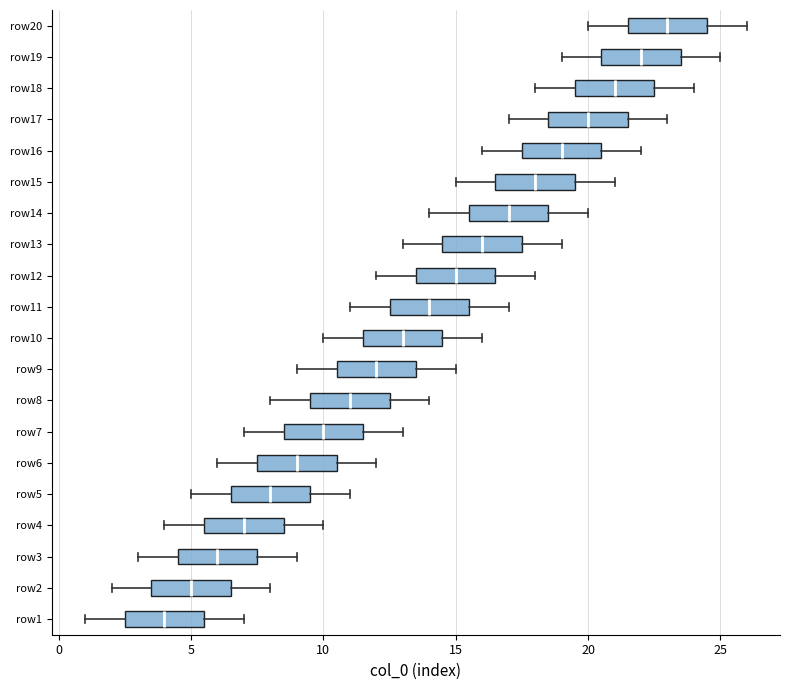

Reading bottom to top, read every box against the x-axis: the position of its median line, the range the box covers, and the ends of its whiskers. The values are not printed on the chart, so give them approximately, as read against the axis.

row1: median 4.0, box 2.5 to 5.5, whiskers 1.0 to 7.0
row2: median 5.0, box 3.5 to 6.5, whiskers 2.0 to 8.0
row3: median 6.0, box 4.5 to 7.5, whiskers 3.0 to 9.0
row4: median 7.0, box 5.5 to 8.5, whiskers 4.0 to 10.0
row5: median 8.0, box 6.5 to 9.5, whiskers 5.0 to 11.0
row6: median 9.0, box 7.5 to 10.5, whiskers 6.0 to 12.0
row7: median 10.0, box 8.5 to 11.5, whiskers 7.0 to 13.0
row8: median 11.0, box 9.5 to 12.5, whiskers 8.0 to 14.0
row9: median 12.0, box 10.5 to 13.5, whiskers 9.0 to 15.0
row10: median 13.0, box 11.5 to 14.5, whiskers 10.0 to 16.0
row11: median 14.0, box 12.5 to 15.5, whiskers 11.0 to 17.0
row12: median 15.0, box 13.5 to 16.5, whiskers 12.0 to 18.0
row13: median 16.0, box 14.5 to 17.5, whiskers 13.0 to 19.0
row14: median 17.0, box 15.5 to 18.5, whiskers 14.0 to 20.0
row15: median 18.0, box 16.5 to 19.5, whiskers 15.0 to 21.0
row16: median 19.0, box 17.5 to 20.5, whiskers 16.0 to 22.0
row17: median 20.0, box 18.5 to 21.5, whiskers 17.0 to 23.0
row18: median 21.0, box 19.5 to 22.5, whiskers 18.0 to 24.0
row19: median 22.0, box 20.5 to 23.5, whiskers 19.0 to 25.0
row20: median 23.0, box 21.5 to 24.5, whiskers 20.0 to 26.0